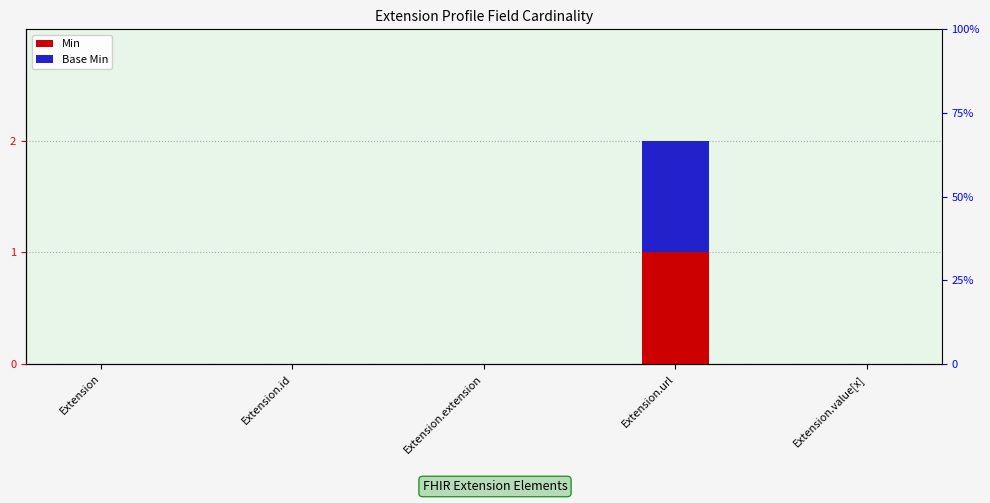

At which category is the sum across all series the highest?

Extension.url